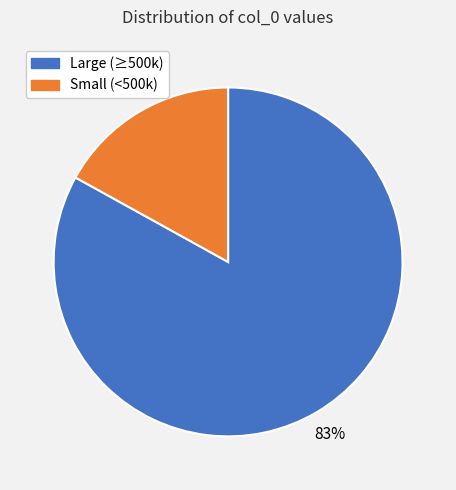

To the nearest percent, what is the difference between the largest and smallest slice percentages?

66%